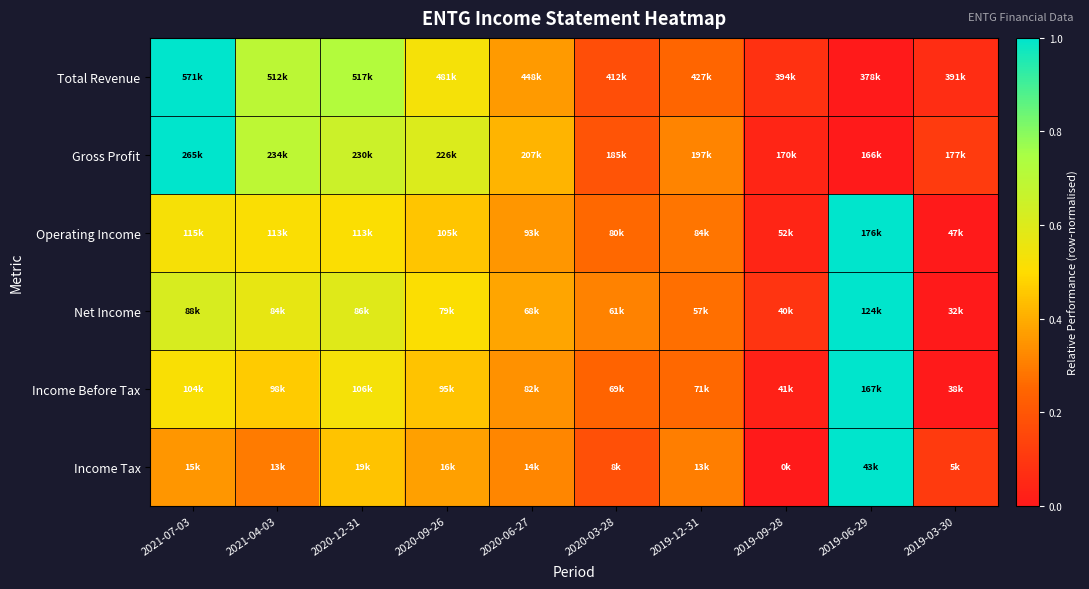

How many data points does each series have?

10